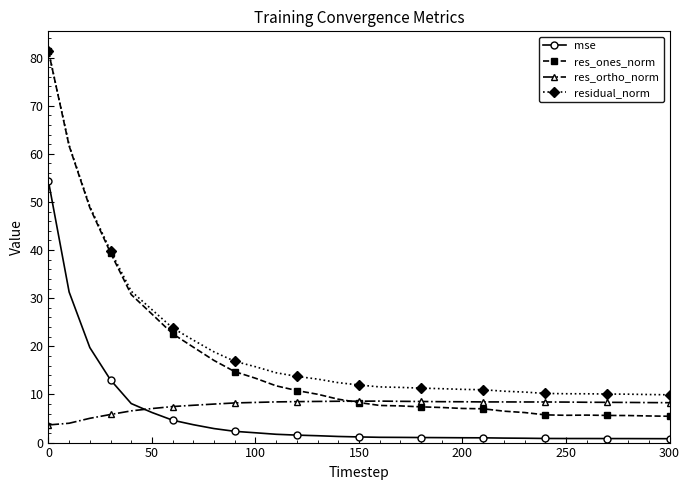

True or false: residual_norm and mse cross at least once.

False